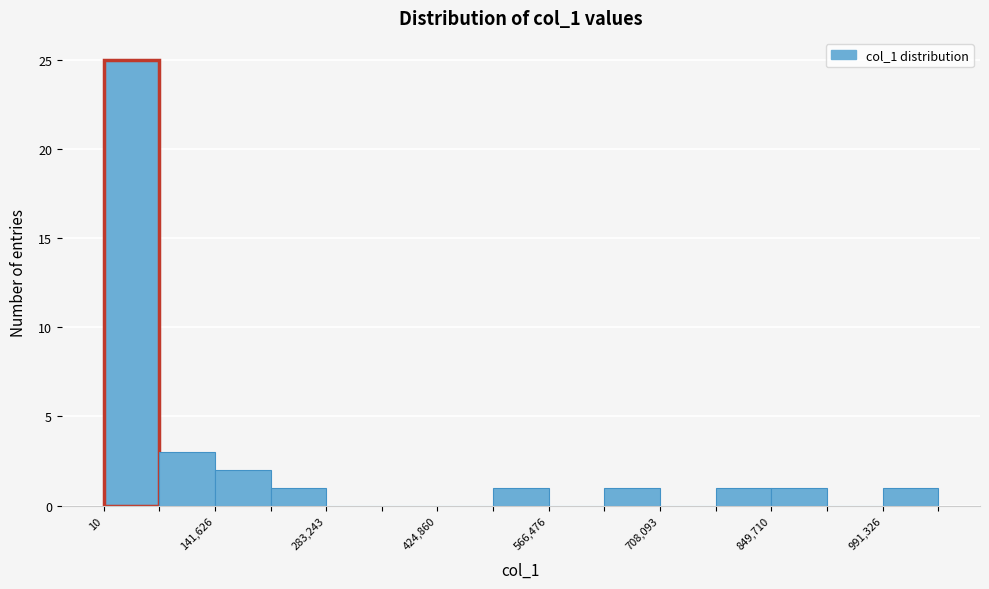

Read against the x-axis, roughly where is the centre of the tallest bar?

40000